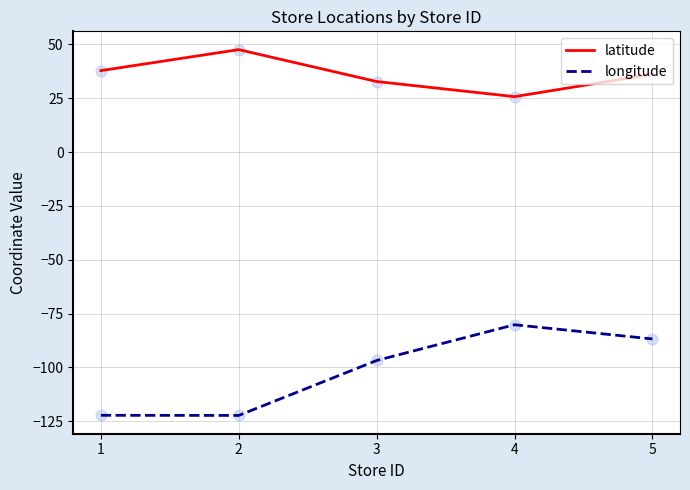

Which series has the largest range (max minus min)?

longitude